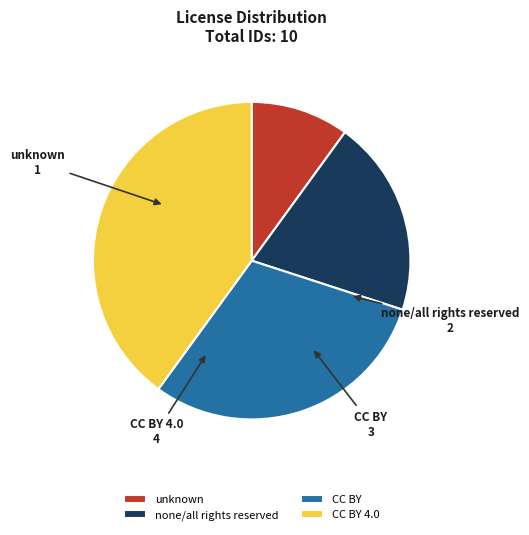

Do CC BY and unknown together represent more than half of the pie?

No